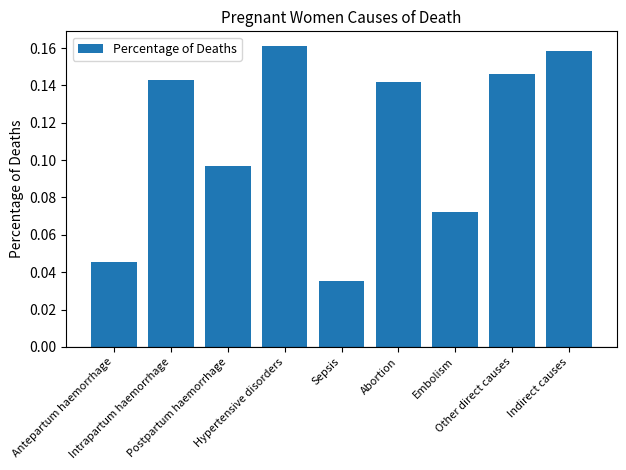

List the labels in order of value, smallest first.

Sepsis, Antepartum haemorrhage, Embolism, Postpartum haemorrhage, Abortion, Intrapartum haemorrhage, Other direct causes, Indirect causes, Hypertensive disorders